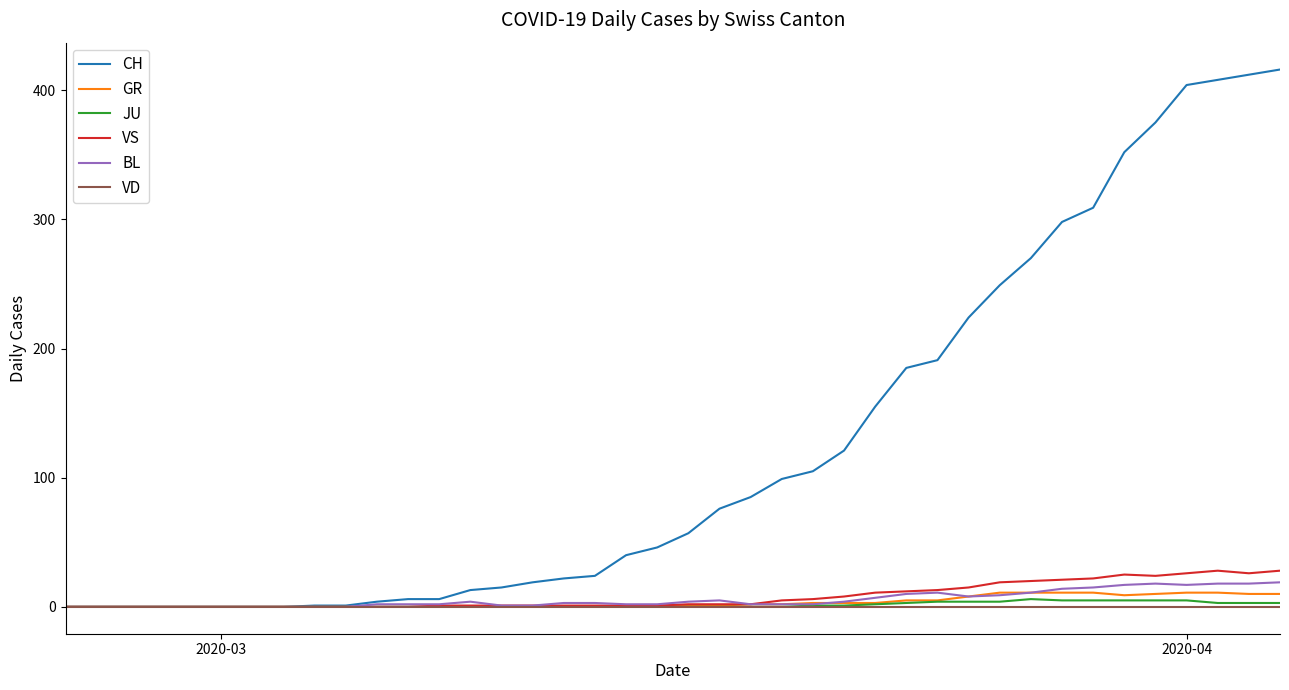

What is the average value of the JU series?

1